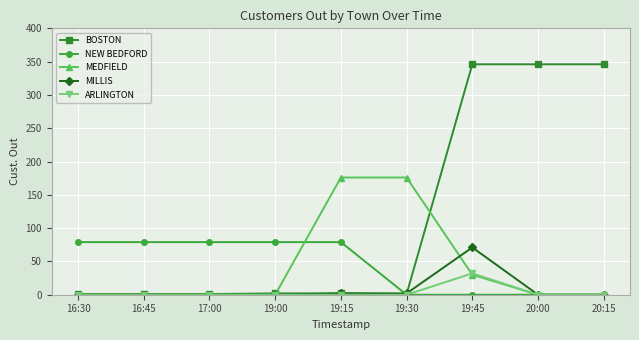

Which series has the largest total across all categories?

BOSTON